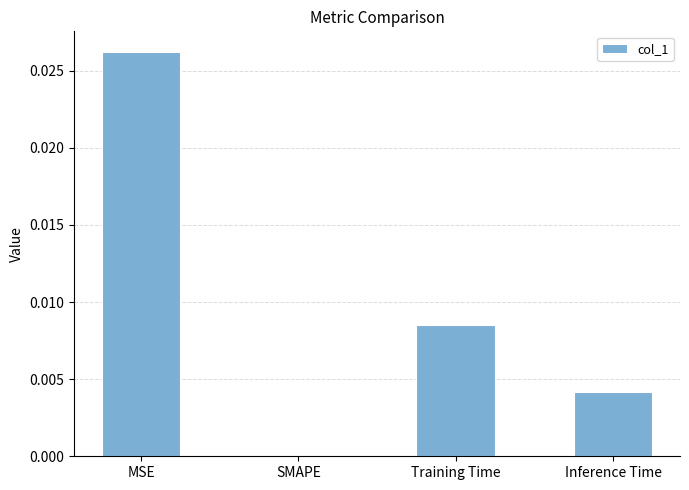

Which has a higher value, Inference Time or MSE?

MSE